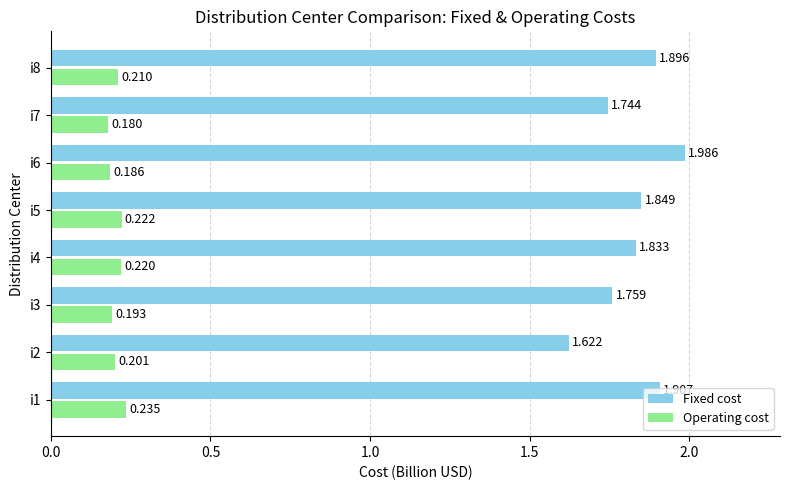

Rank the series by their average value, from lowest to highest.

Operating cost, Fixed cost